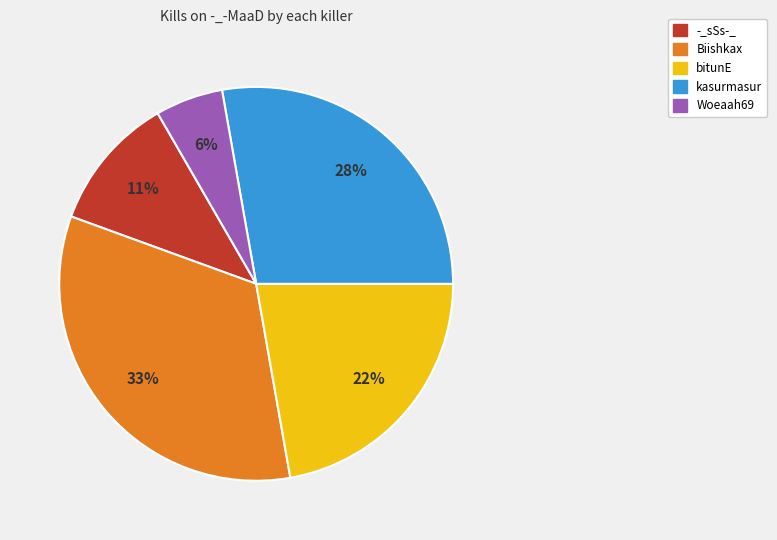

Is there any slice that represents more than half of the pie?

No